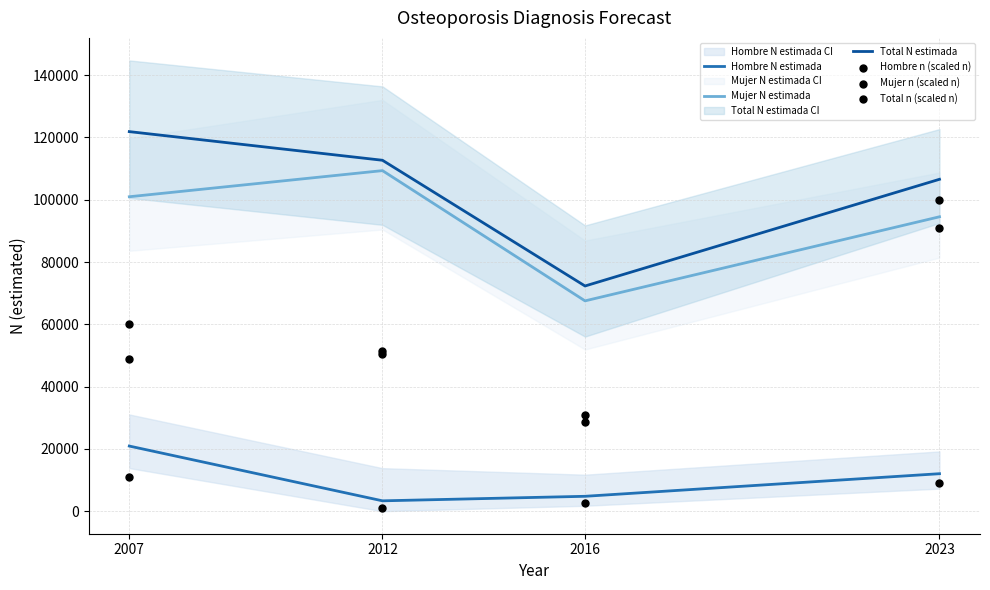

Which series has the largest total across all categories?

Total N estimada